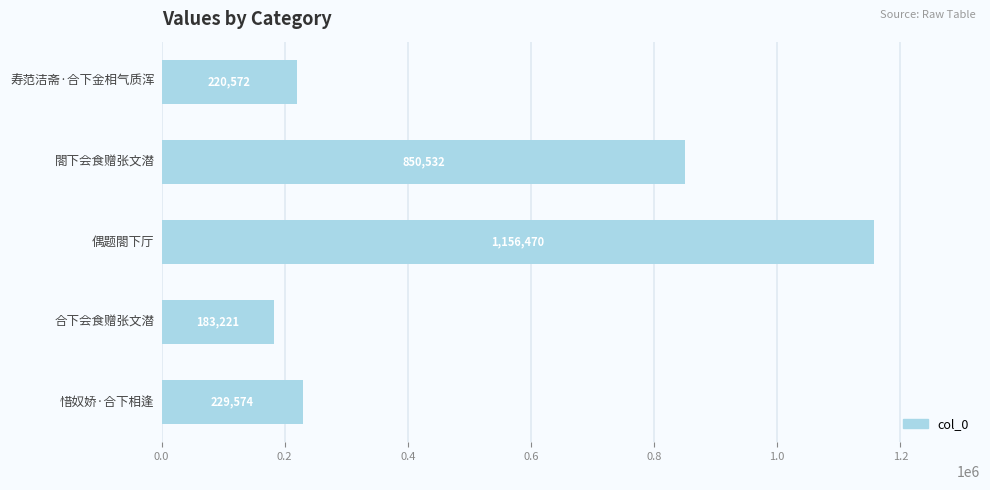

What is the sum of all values?

2640369